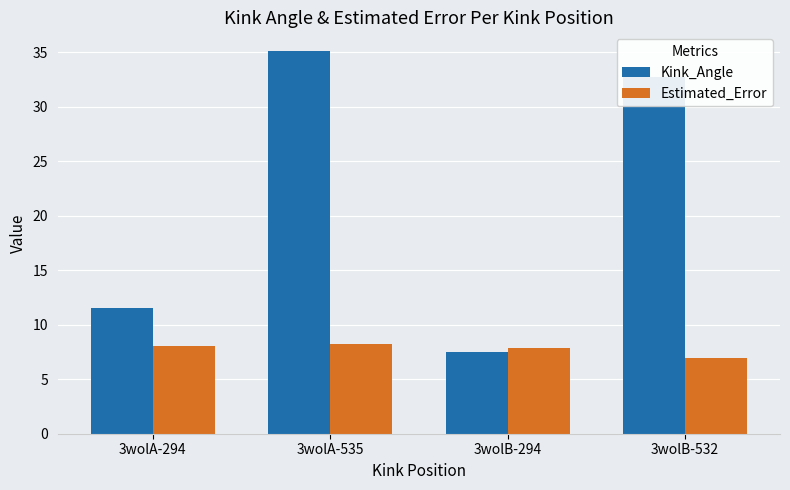

Count the number of categories in the chart.

4